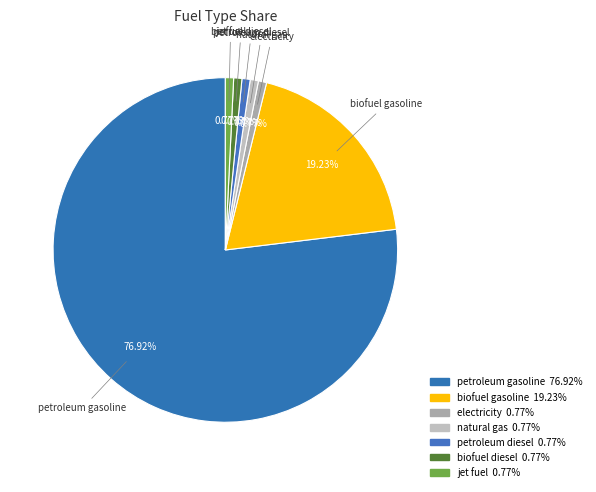

Count the number of slices in the pie.

7